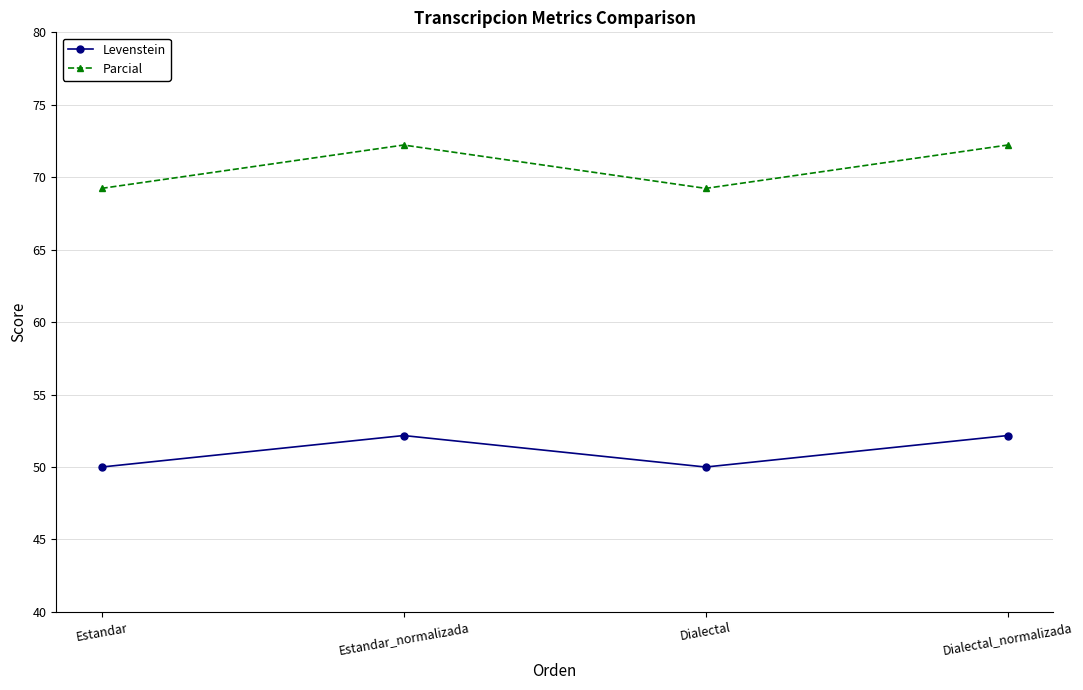

Reading left to right, list all the values displayed in this chart.

Levenstein: 50.0	52.2	50.0	52.2
Parcial: 69.2	72.2	69.2	72.2